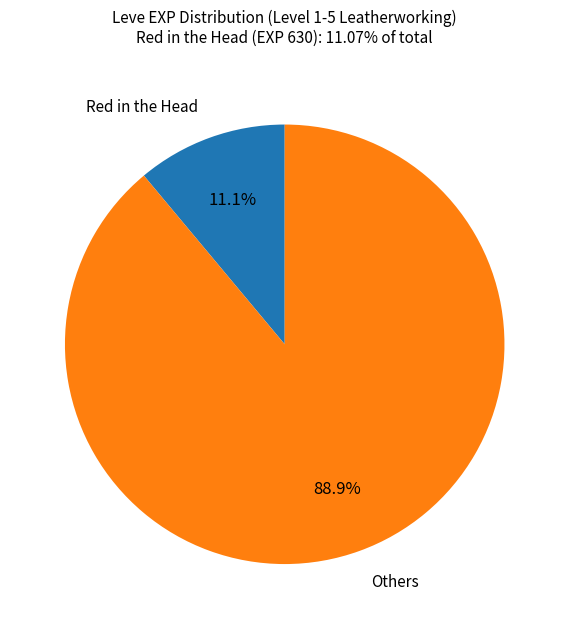

Is there a majority slice in this chart?

Yes